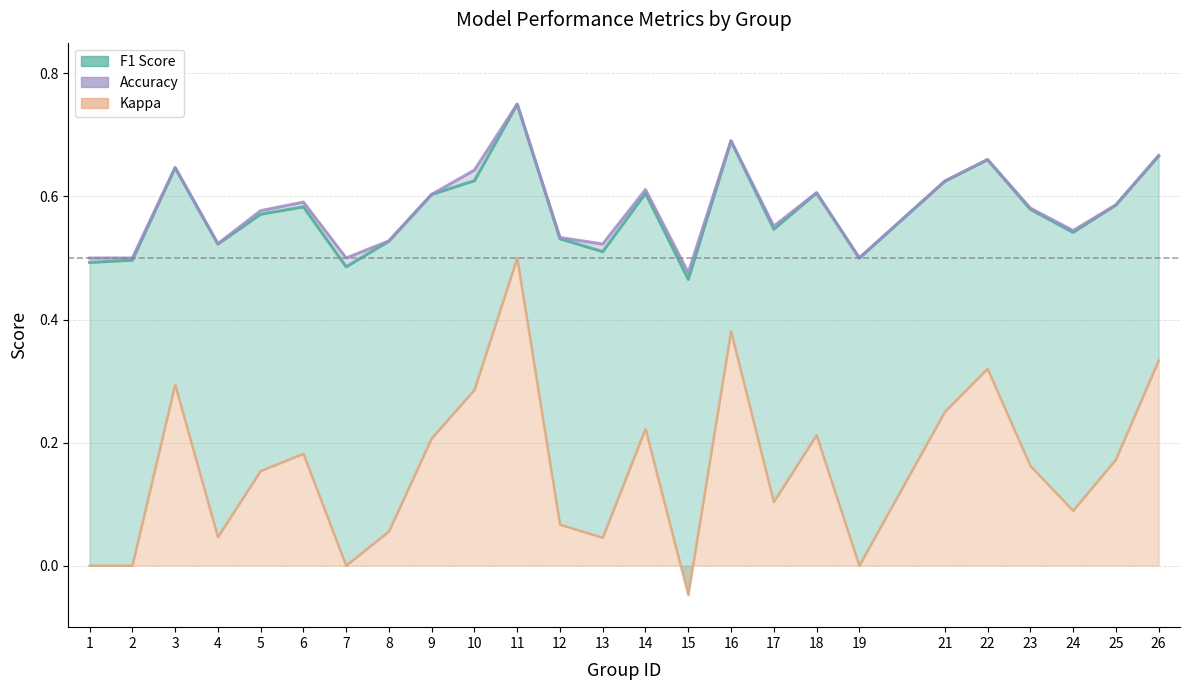

The accuracy series shows 0.1 at 8. True or false?

True